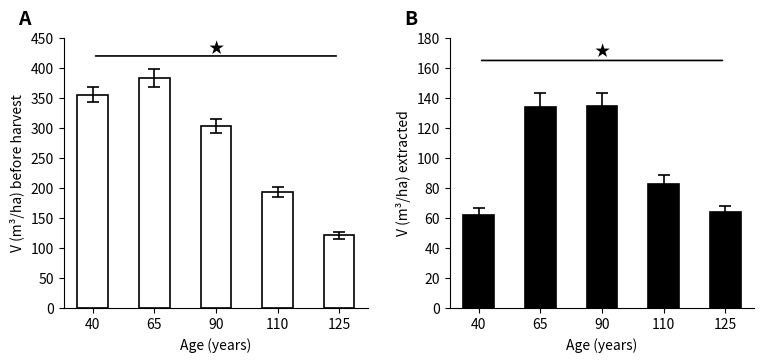

Which has a higher value, 40 or 125?

40